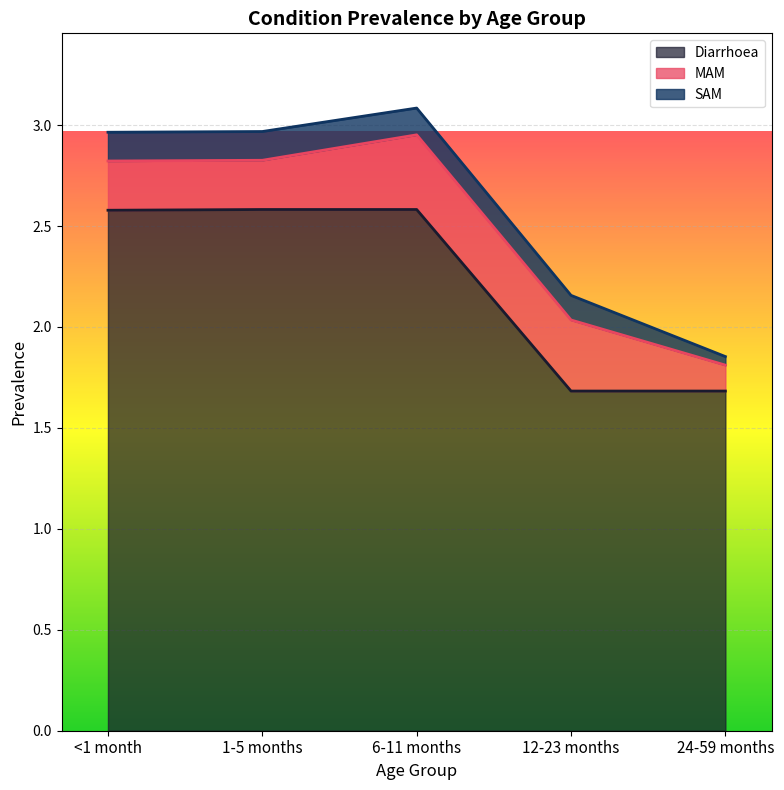

What is the difference between the highest and lowest values at 6-11 months?

2.4